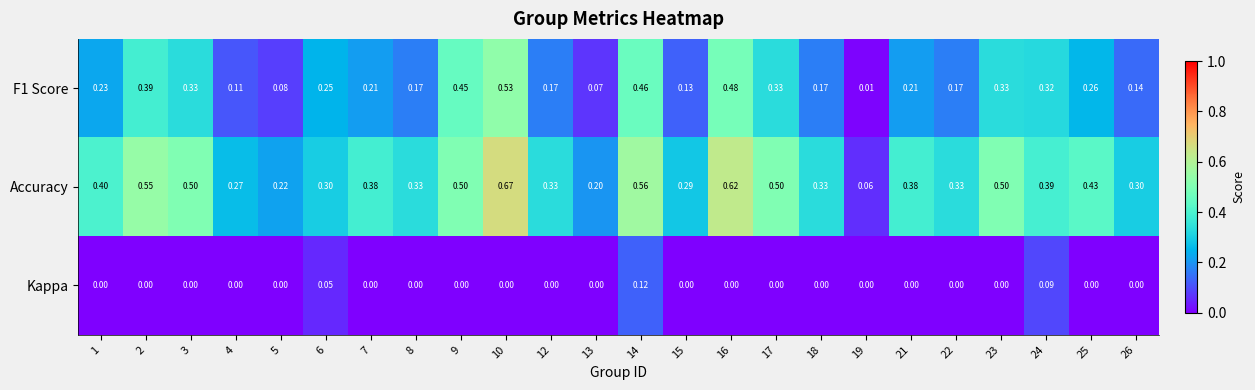

Which series has the largest total across all categories?

Accuracy